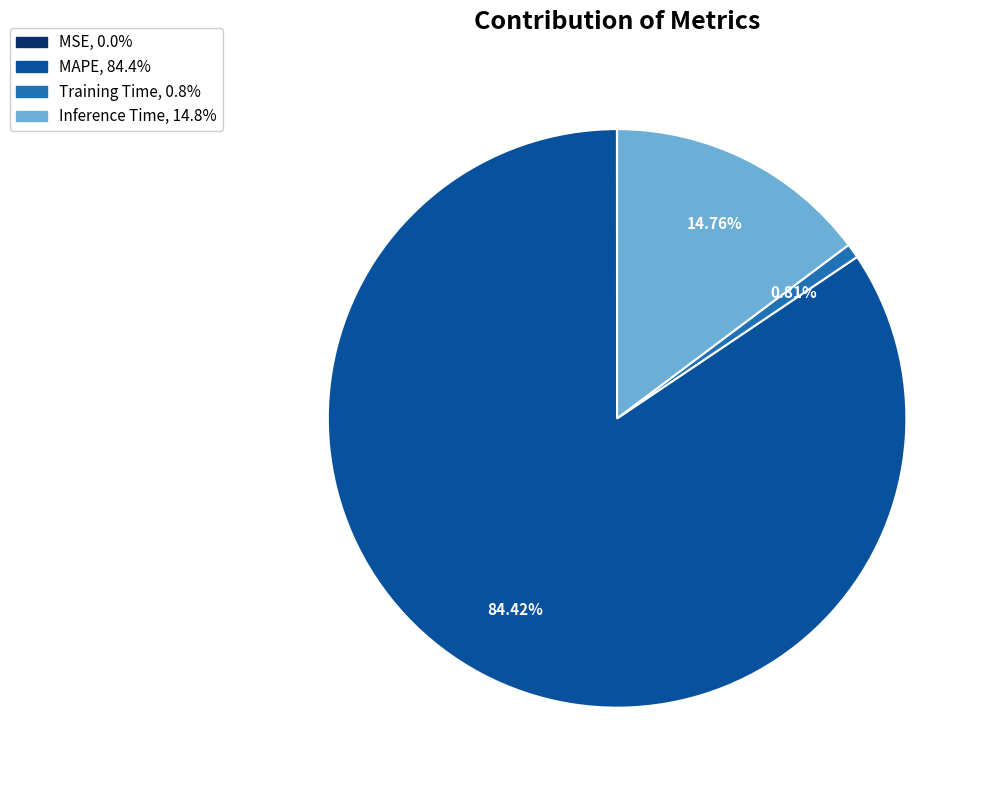

Which category has the biggest portion of the pie?

MAPE